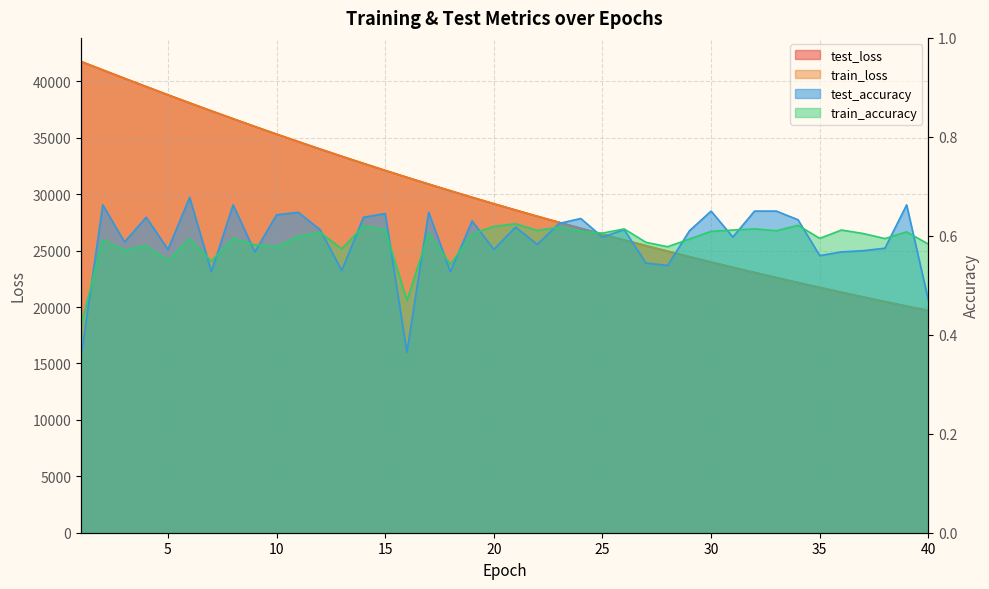

What is the spread (max minus min) of values at 11?

34653.2